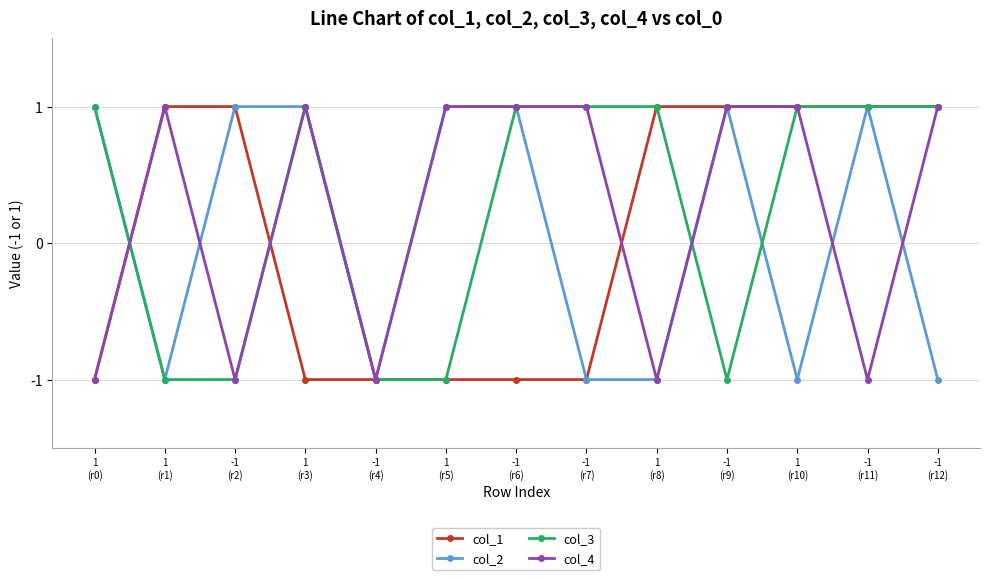

How many data points does each series have?

13